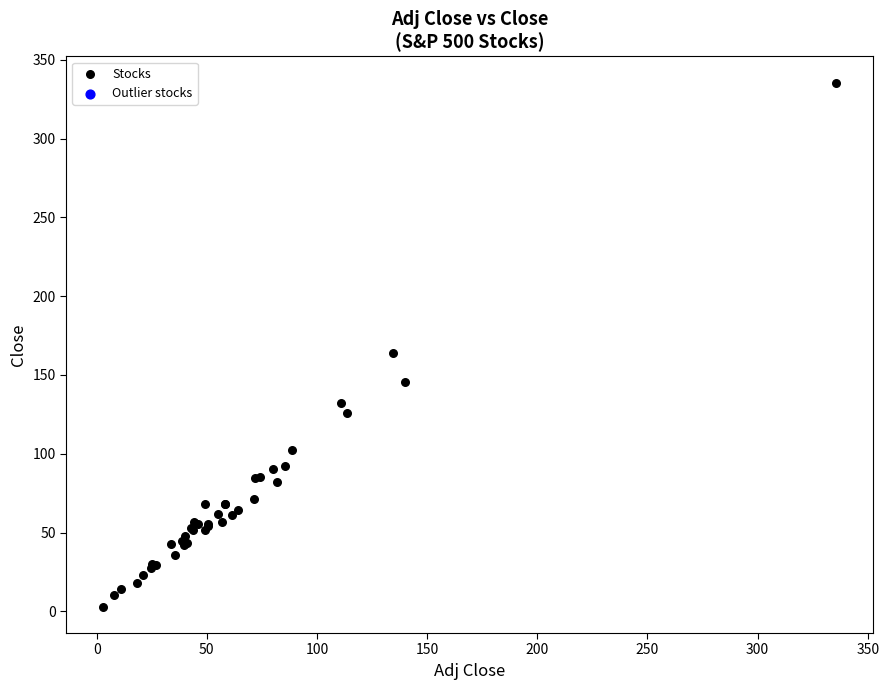

What Y value in the scatter plot is closest to 169?

164.2